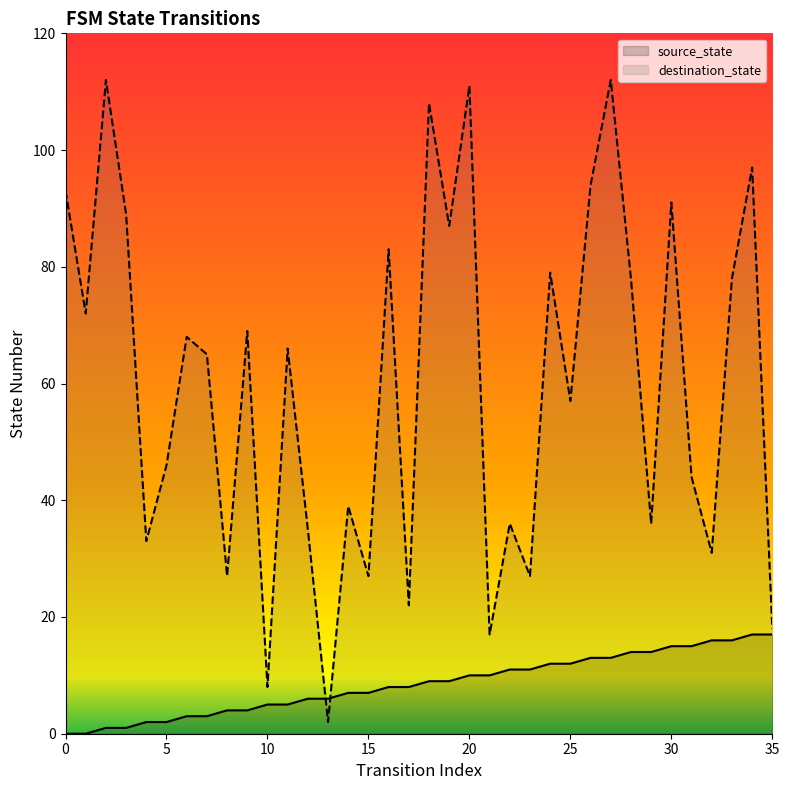

How many interior local valleys does the destination_state series have?

13